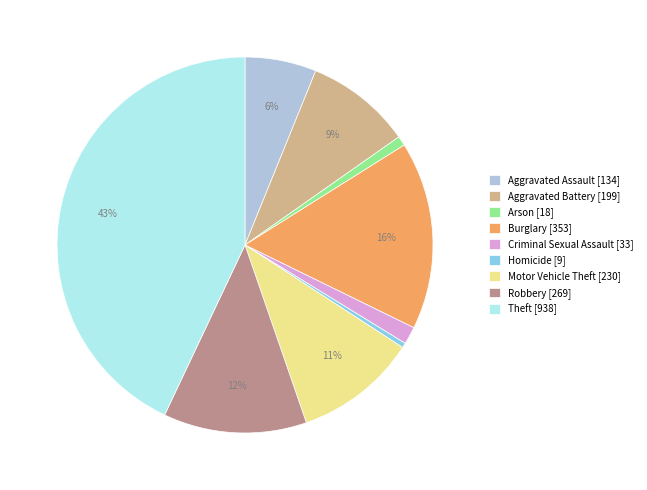

Combined, do Criminal Sexual Assault [33] and Motor Vehicle Theft [230] account for over 50%?

No